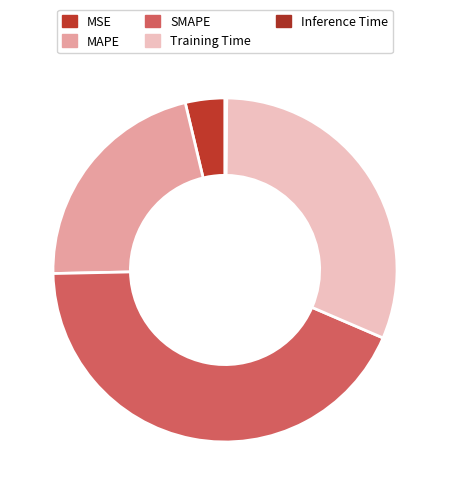

True or false: SMAPE accounts for 52% of the total.

False